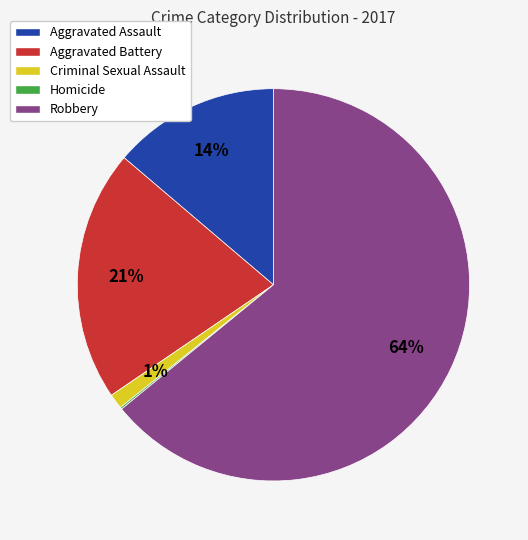

Is it true that Aggravated Battery is 21% of the pie?

True